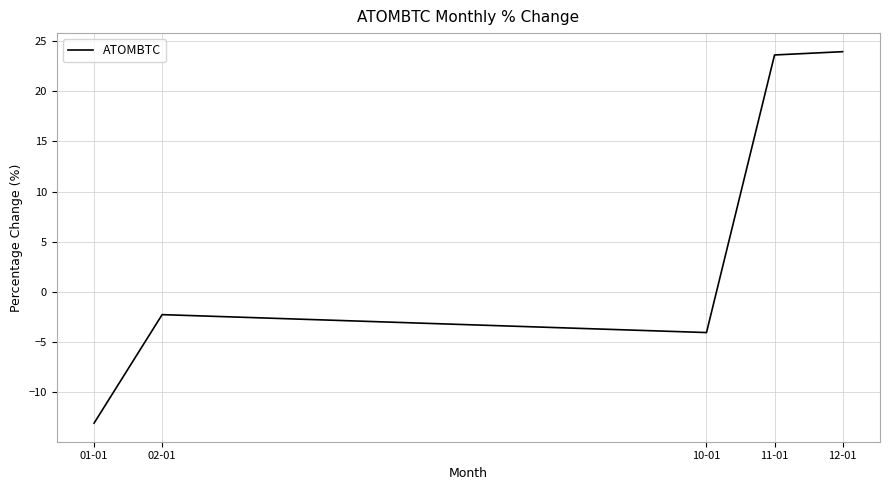

Is this an area chart (filled region under the line)?

No